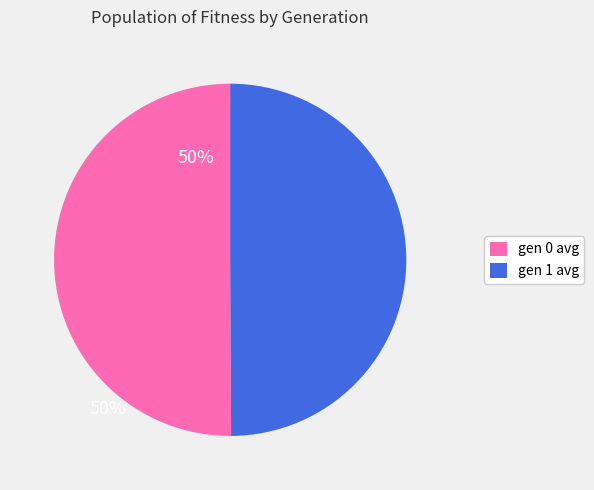

Combined, do gen 0 avg and gen 1 avg account for over 50%?

Yes